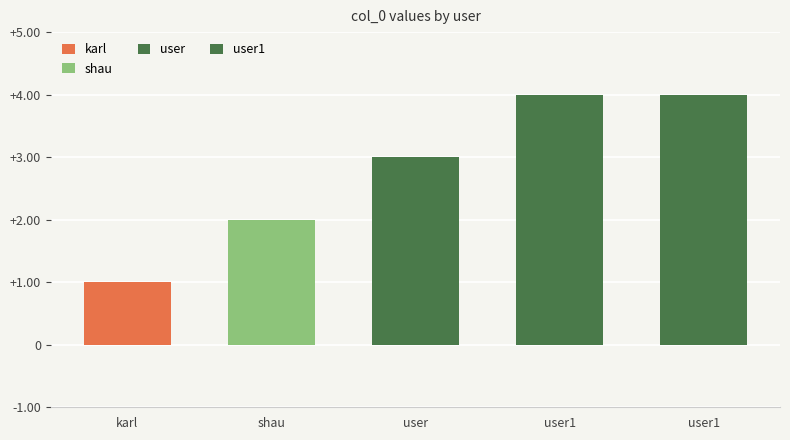

Rank the categories by value from lowest to highest.

karl, shau, user, user1, user1